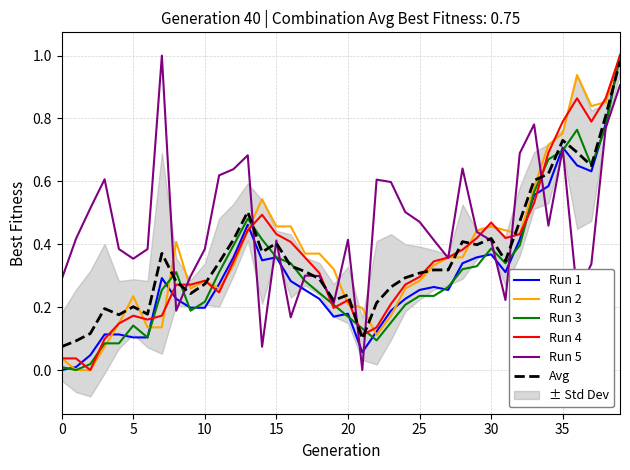

How many categories are shown in the chart?

40